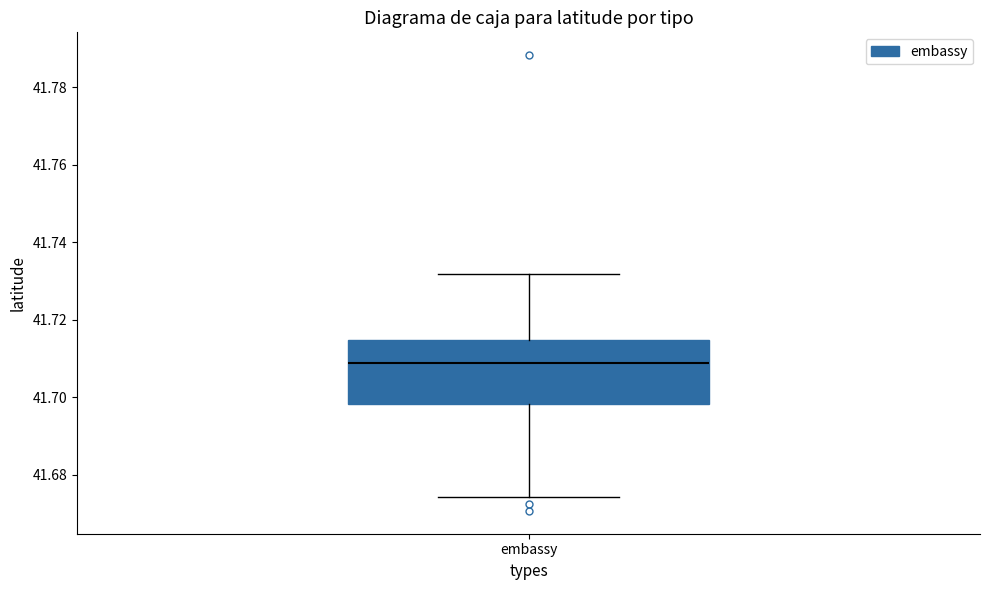

Where does the lower whisker of the box for embassy end on the y-axis? The values are not printed on the chart, so give them approximately, as read against the axis.

41.674